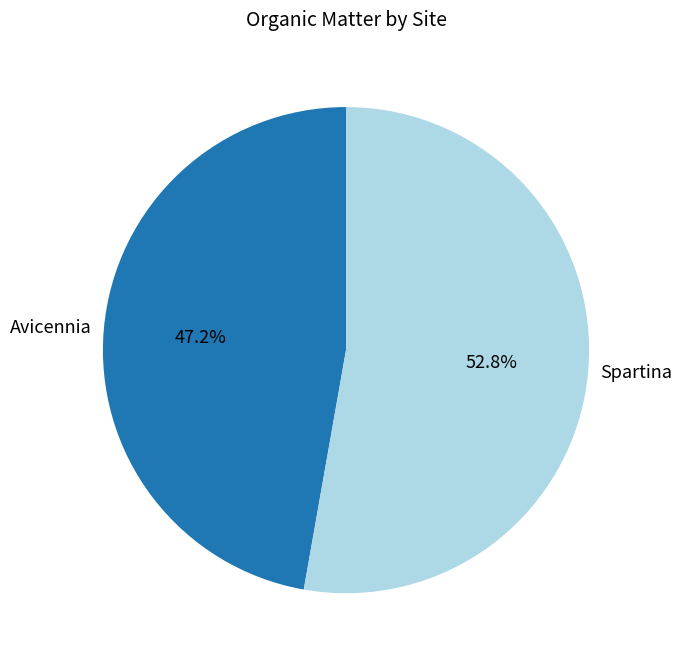

Is there any slice that represents more than half of the pie?

Yes